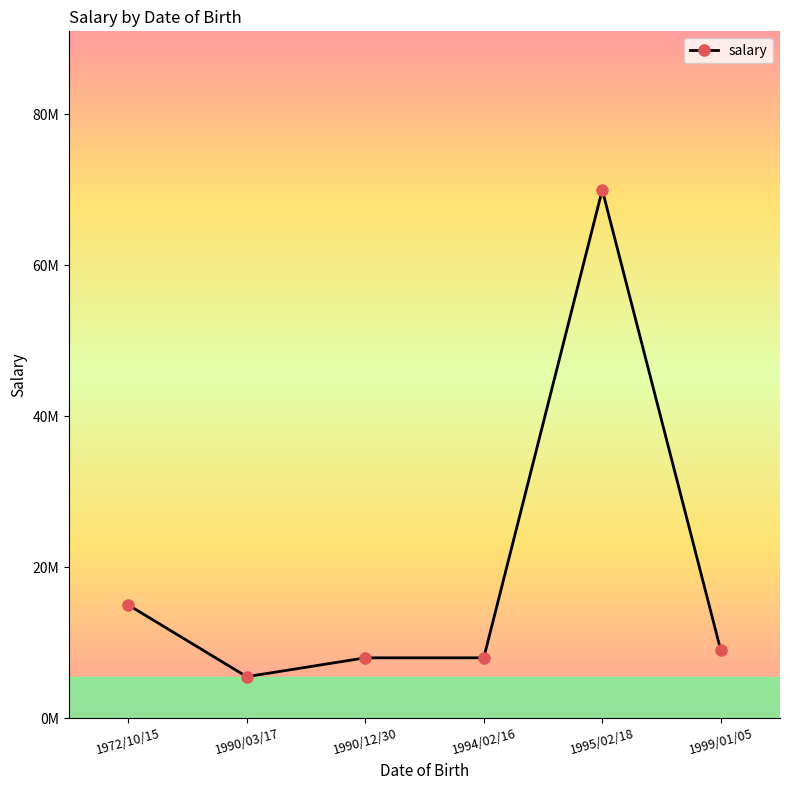

What is the label of the 6th point from the right?

1972/10/15